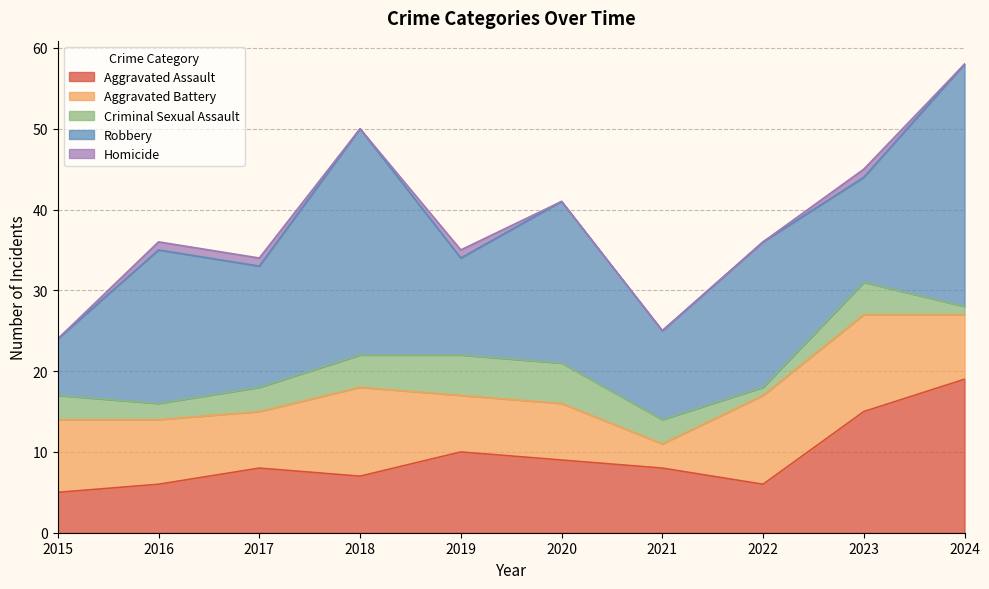

Reading right to left, what are all the values shown in this chart?

Aggravated Assault: 2024=19	2023=15	2022=6	2021=8	2020=9	2019=10	2018=7	2017=8	2016=6	2015=5
Aggravated Battery: 2024=8	2023=12	2022=11	2021=3	2020=7	2019=7	2018=11	2017=7	2016=8	2015=9
Criminal Sexual Assault: 2024=1	2023=4	2022=1	2021=3	2020=5	2019=5	2018=4	2017=3	2016=2	2015=3
Robbery: 2024=30	2023=13	2022=18	2021=11	2020=20	2019=12	2018=28	2017=15	2016=19	2015=7
Homicide: 2024=0	2023=1	2022=0	2021=0	2020=0	2019=1	2018=0	2017=1	2016=1	2015=0